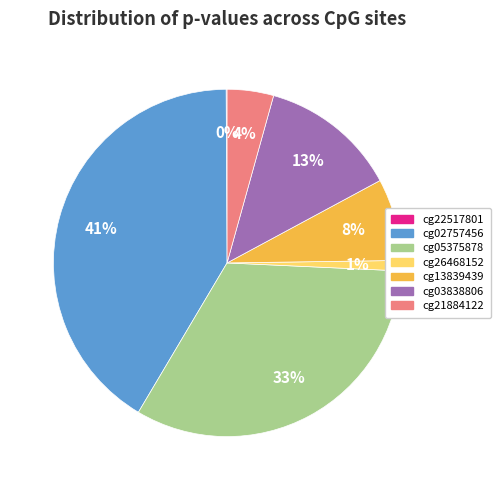

Is it true that cg13839439 is 20% of the pie?

False